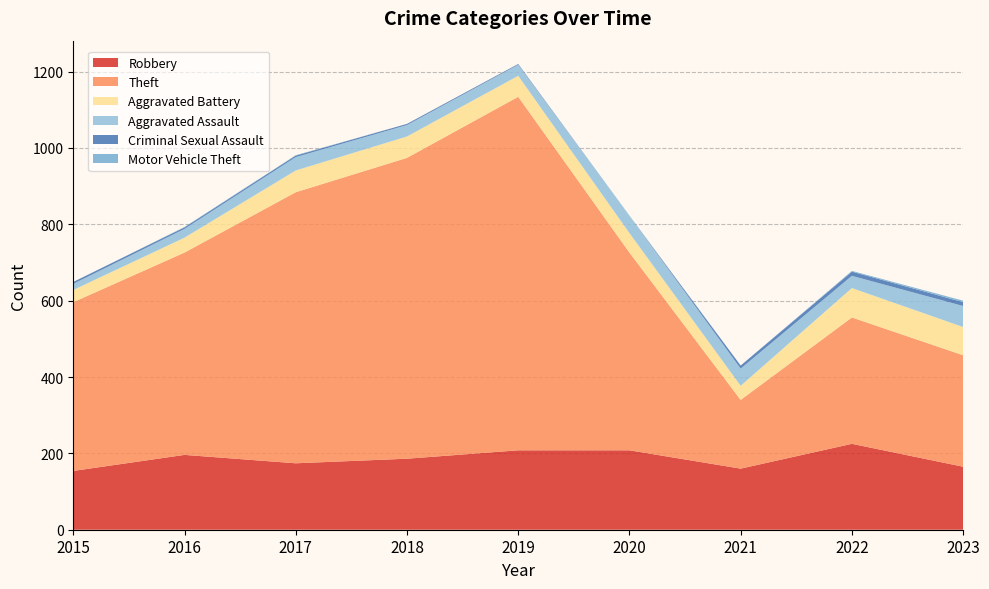

Reading right to left, transcribe all the data shown in this chart.

Robbery: 165	225	160	208	208	186	174	196	154
Theft: 292	331	180	518	926	788	710	530	442
Aggravated Battery: 74	77	37	51	55	56	57	39	32
Aggravated Assault: 55	32	45	45	29	30	35	23	16
Criminal Sexual Assault: 10	11	8	0	2	3	4	4	5
Motor Vehicle Theft: 4	2	0	1	0	0	1	1	0